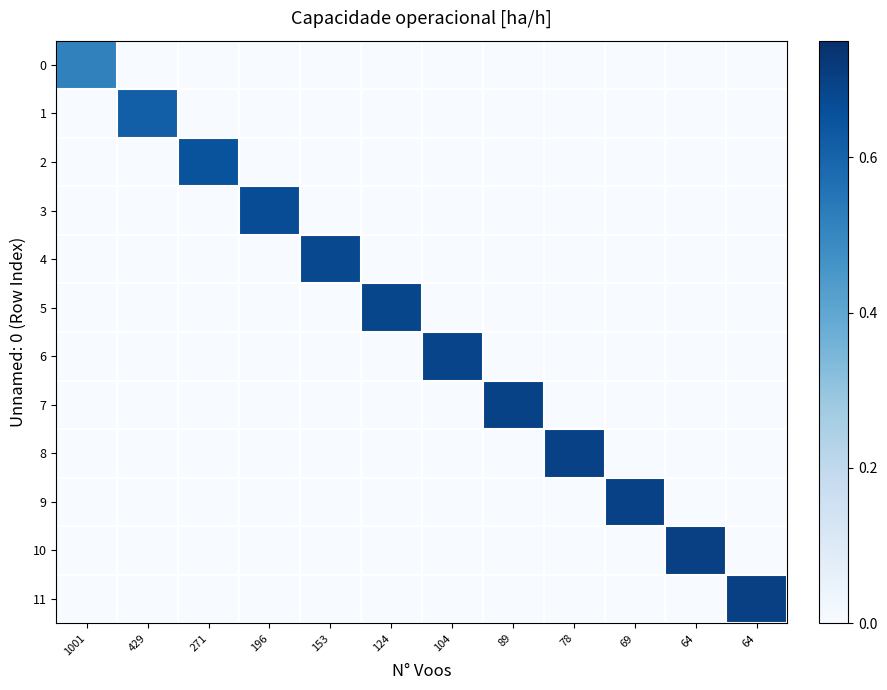

Rank the series at 196 from highest to lowest value.

3, 0, 1, 2, 4, 5, 6, 7, 8, 9, 10, 11